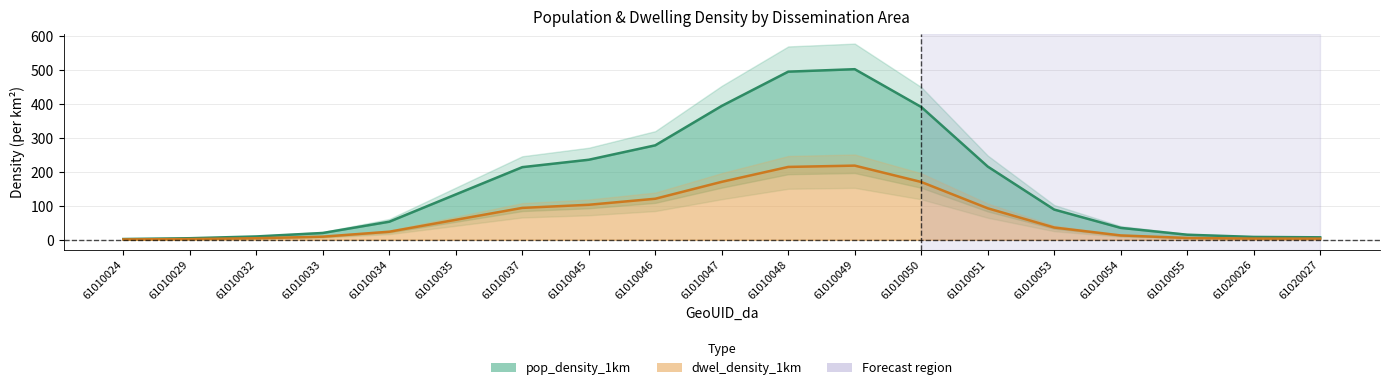

Does the chart have visible grid lines?

Yes